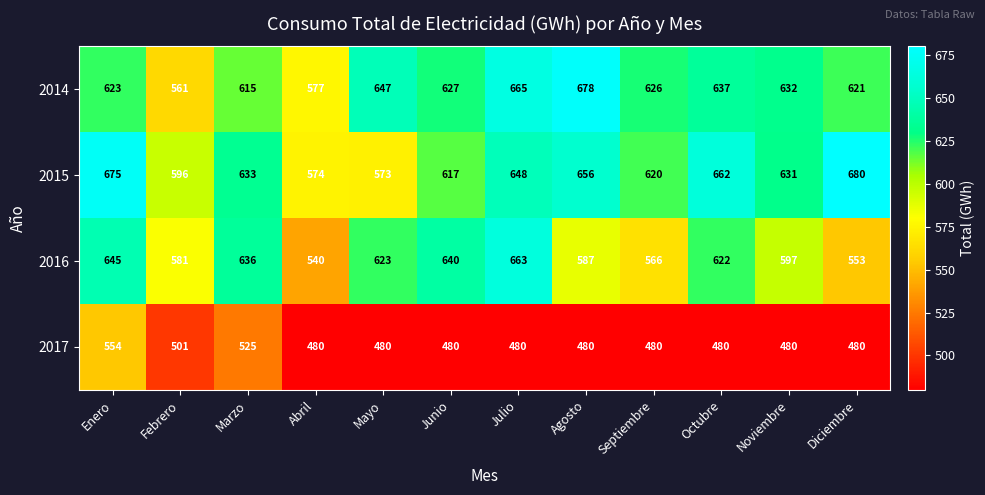

How many distinct data groups are displayed?

4